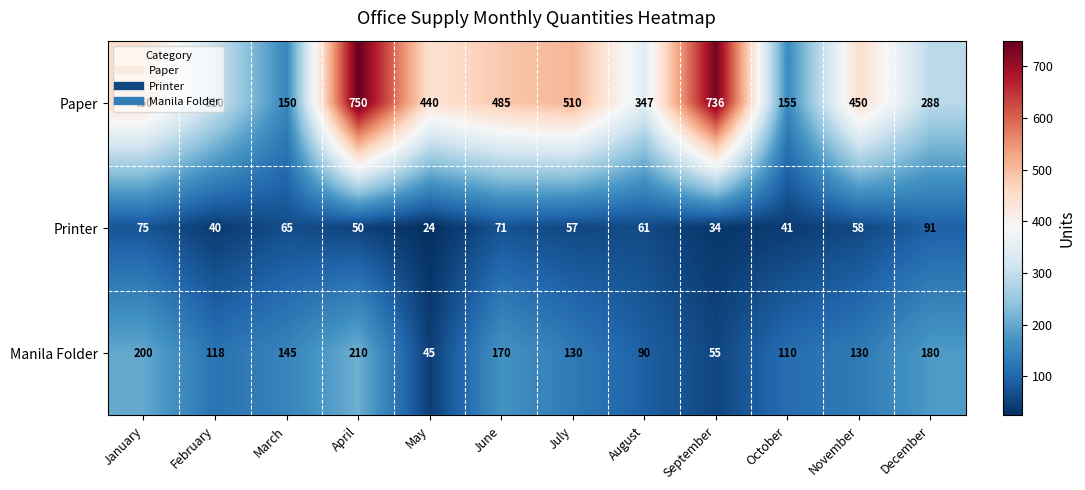

How many values in the Manila Folder series are below 130?

5